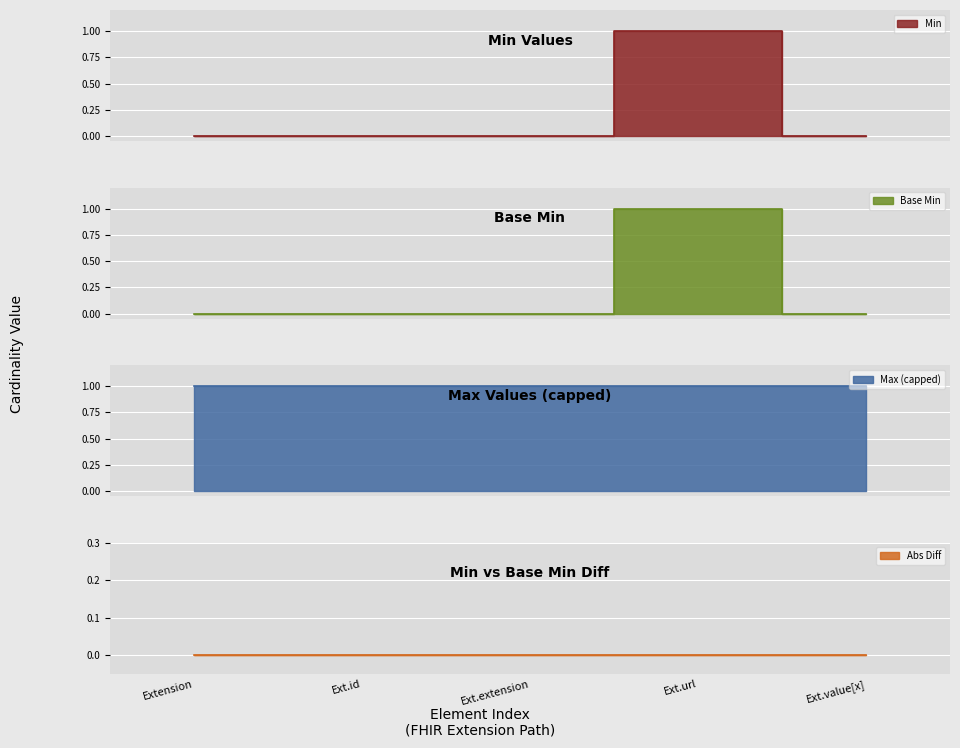

True or false: Extension.id has more than 1 interior local peaks.

False